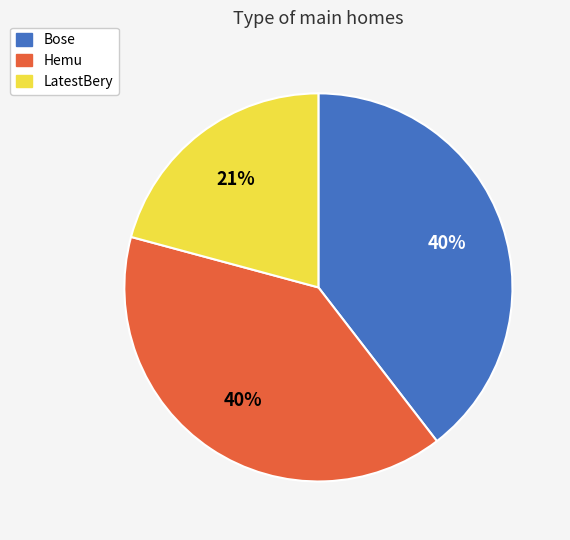

Which slice is the smallest?

LatestBery